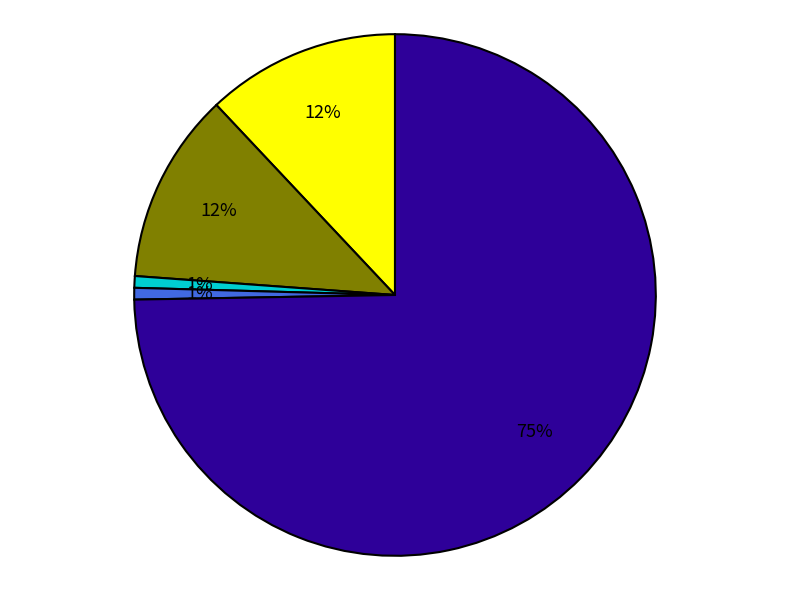

Is there any slice that represents more than half of the pie?

Yes